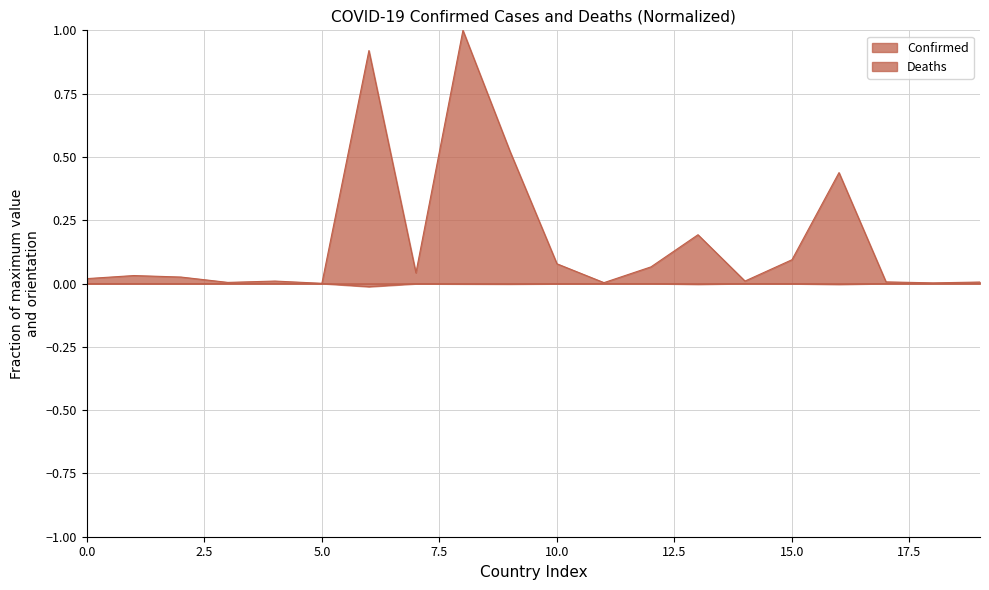

The Deaths series shows -0.0 at Benin. True or false?

True